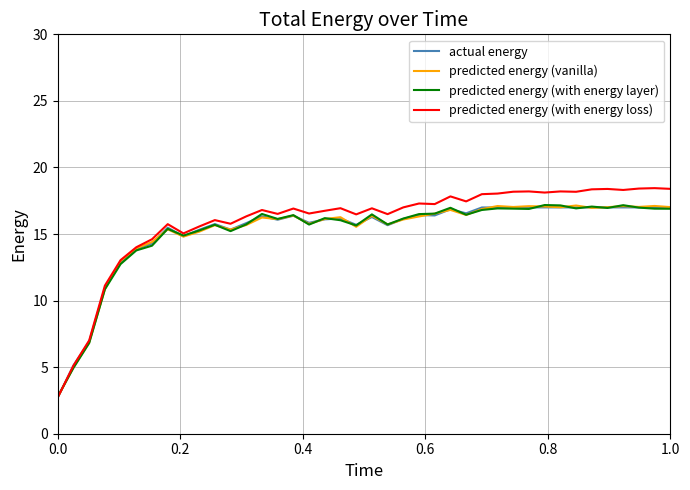

What is the lowest value of the predicted energy (vanilla) series?

2.8